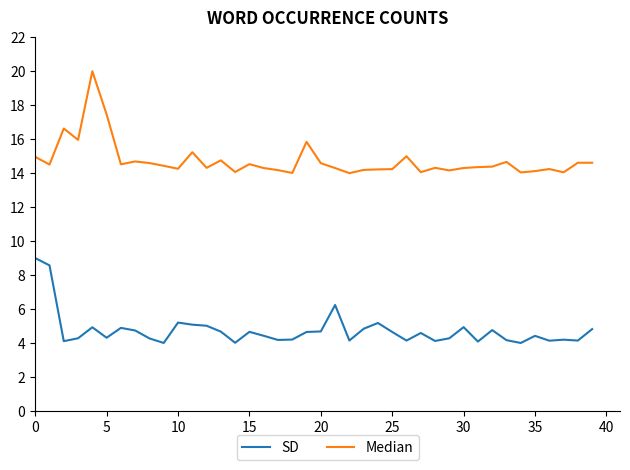

Which series has the largest total across all categories?

Median